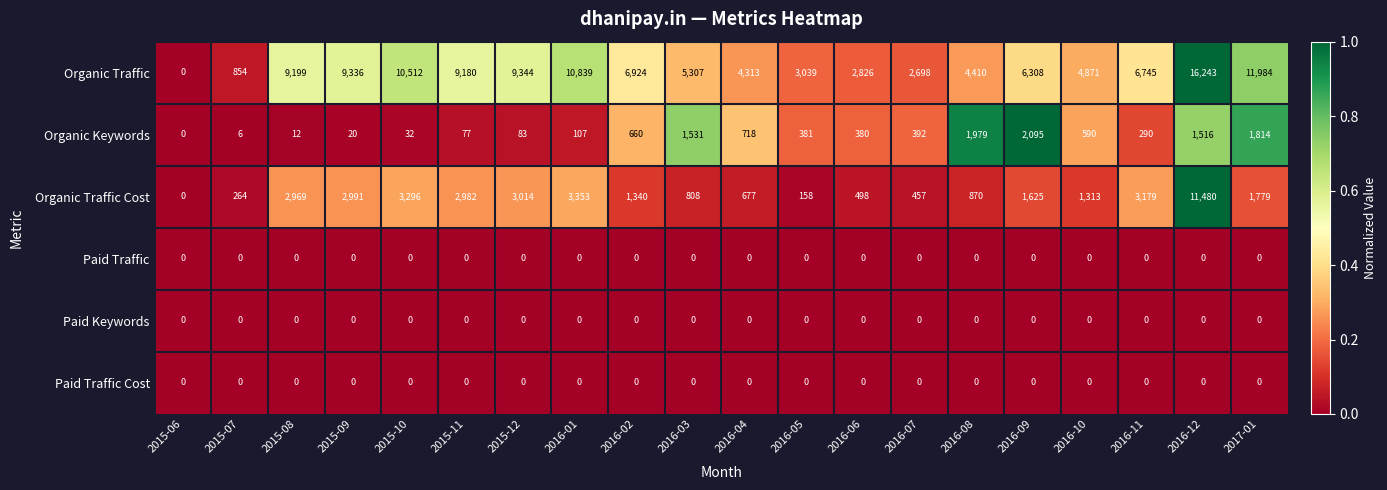

What is the highest value of the Organic Keywords series?

2095